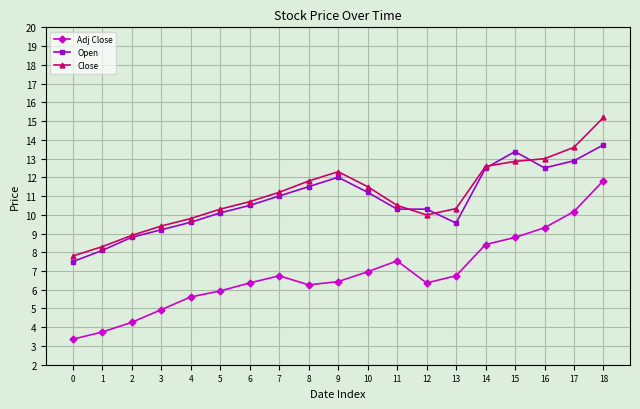

List the series in order of their peak value, highest first.

Close, Open, Adj Close